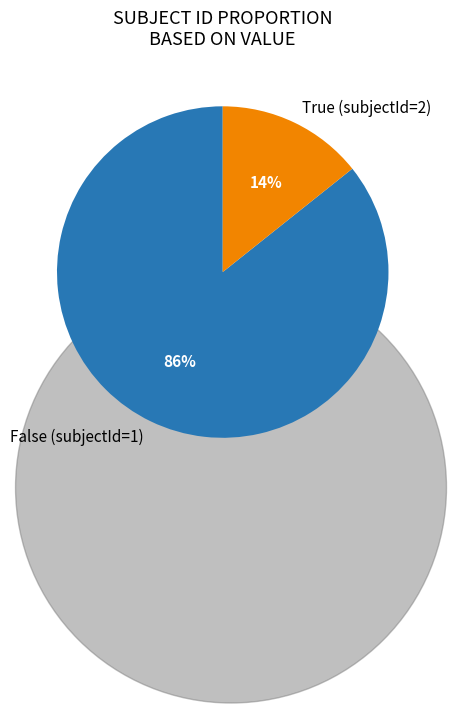

Count the number of slices in the pie.

2